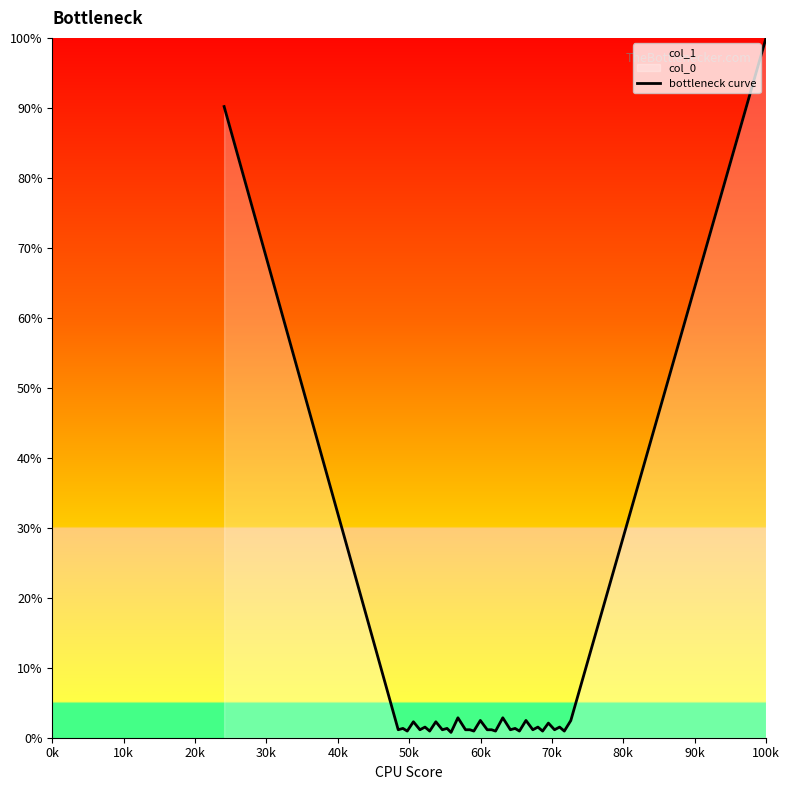

What is the difference between the maximum and minimum values?

99.2